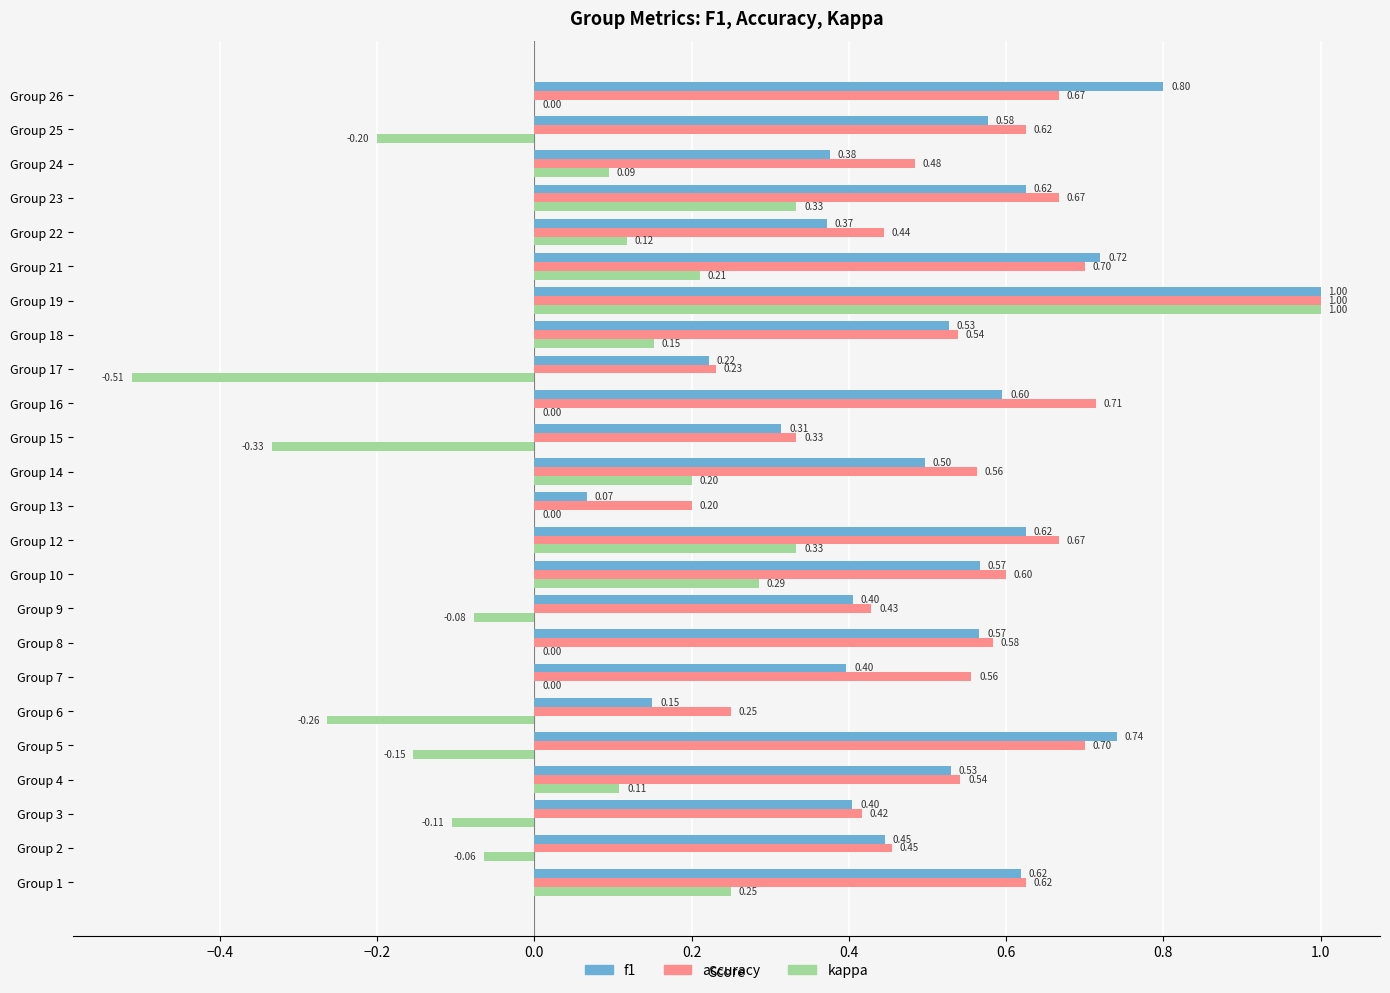

At which category is the sum across all series the highest?

Group 19